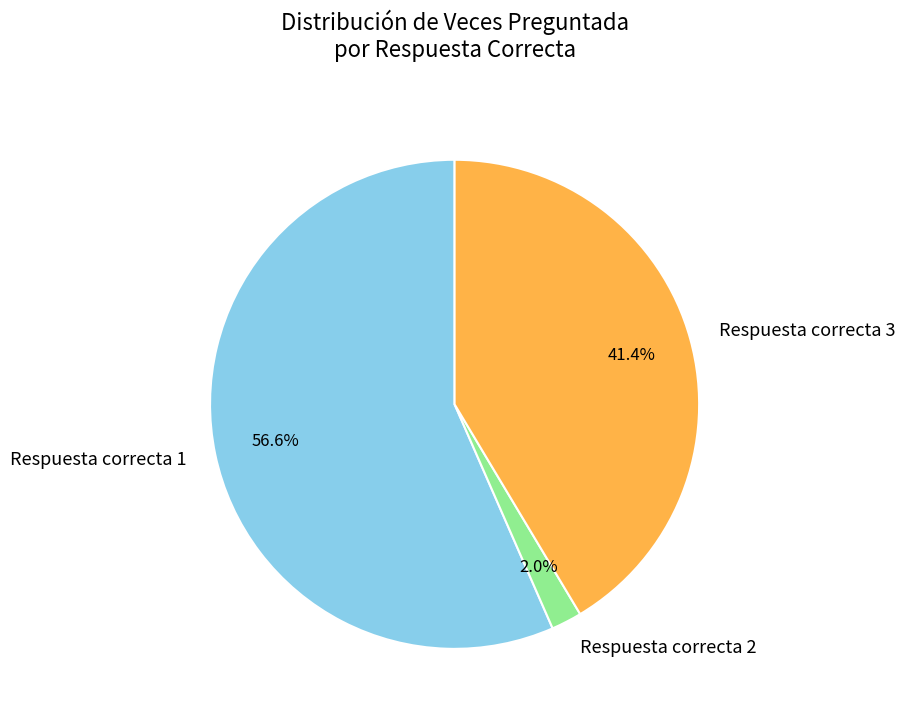

Approximately how many times larger is the value at Respuesta correcta 3 compared to Respuesta correcta 1?

0.7